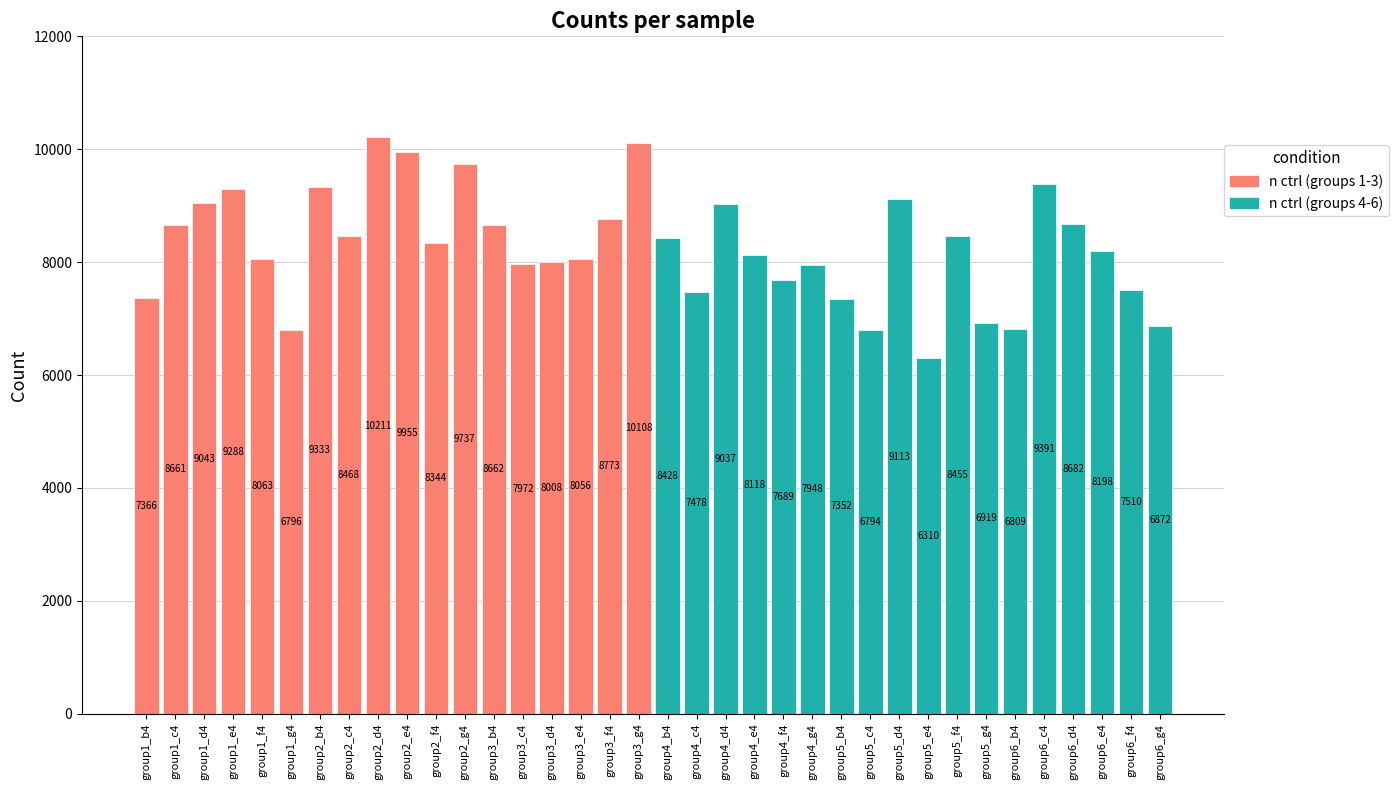

What is the smallest value displayed?

6310